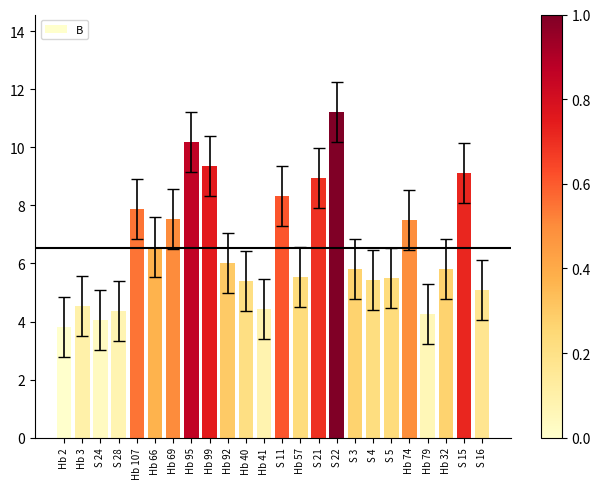

What is the change in value from Hb 92 to Hb 57?

-0.5